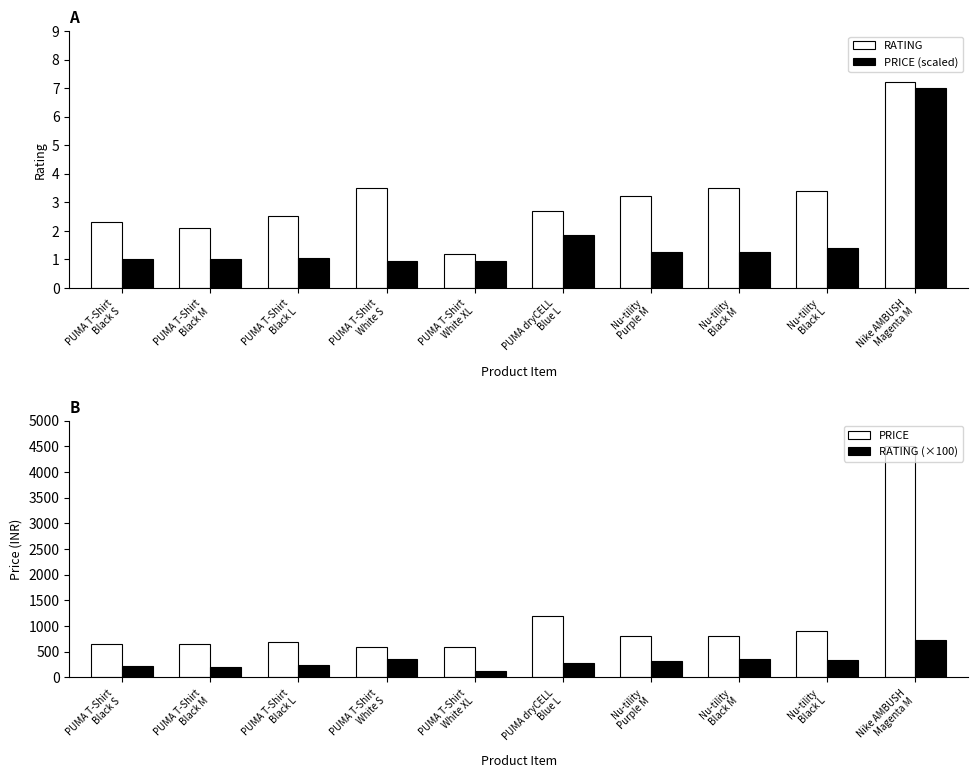

What is the maximum value shown in the chart?

4500.0